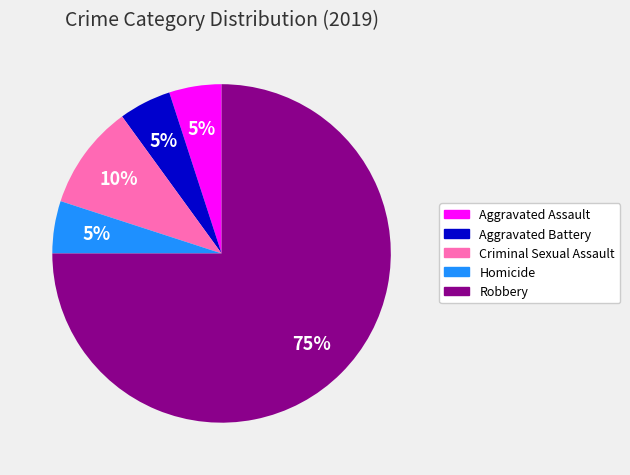

Is there any slice that represents more than half of the pie?

Yes